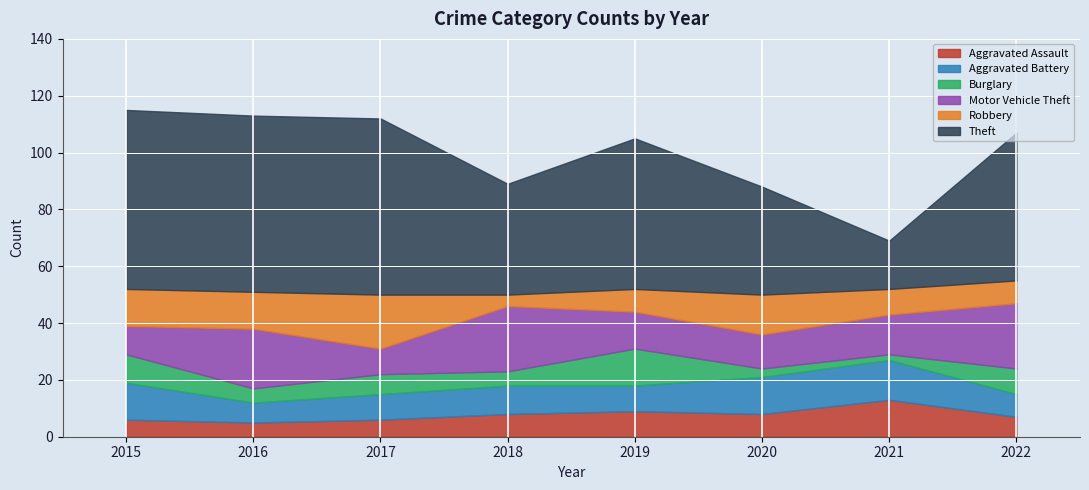

What is the difference between the highest and lowest values at 2021?

15